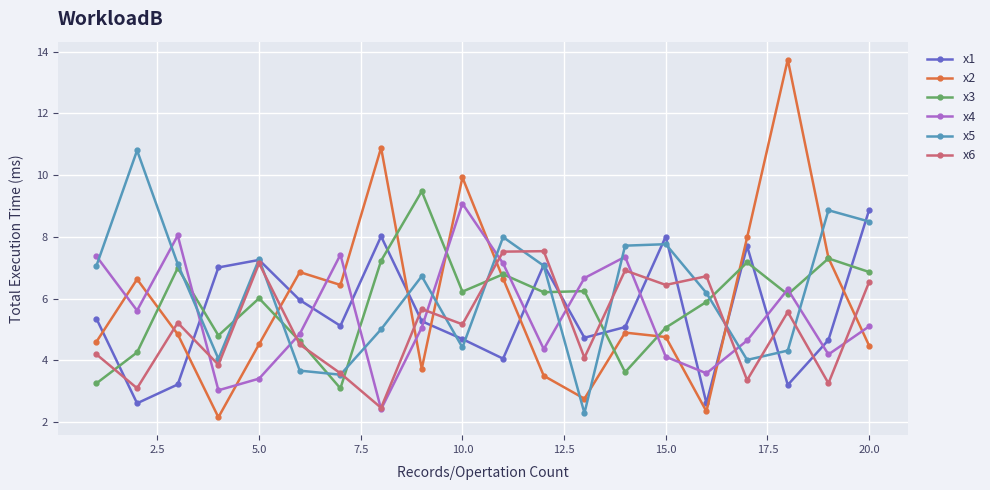

What is the value of the x1 point at the 12th from the left?

7.1